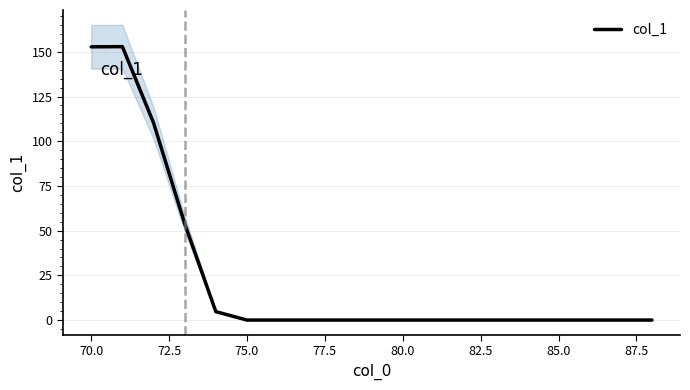

The value of col_1 at 80.0 is 0.0. True or false?

True